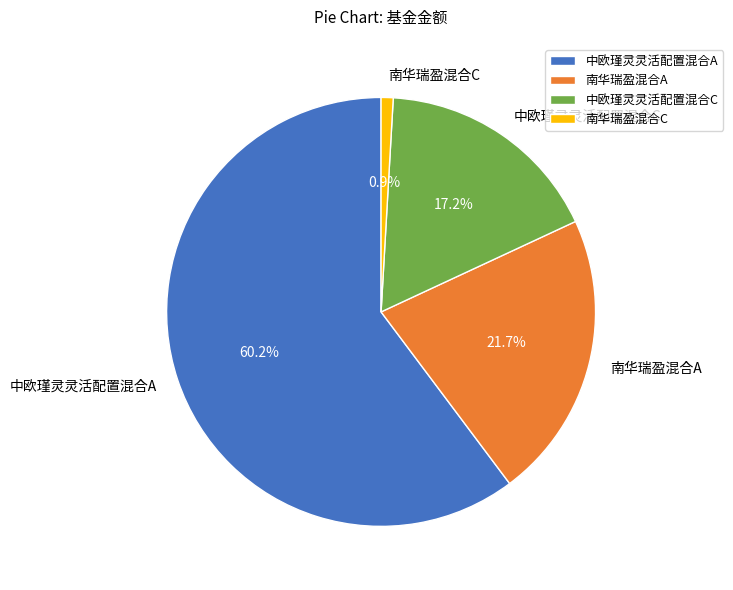

Rank the categories by value from lowest to highest.

南华瑞盈混合C, 中欧瑾灵灵活配置混合C, 南华瑞盈混合A, 中欧瑾灵灵活配置混合A